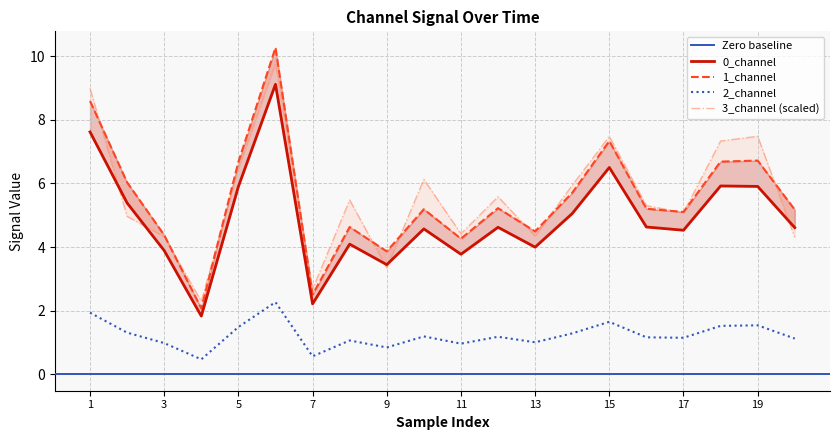

The value of 2_channel at 1 is 1.9. True or false?

True